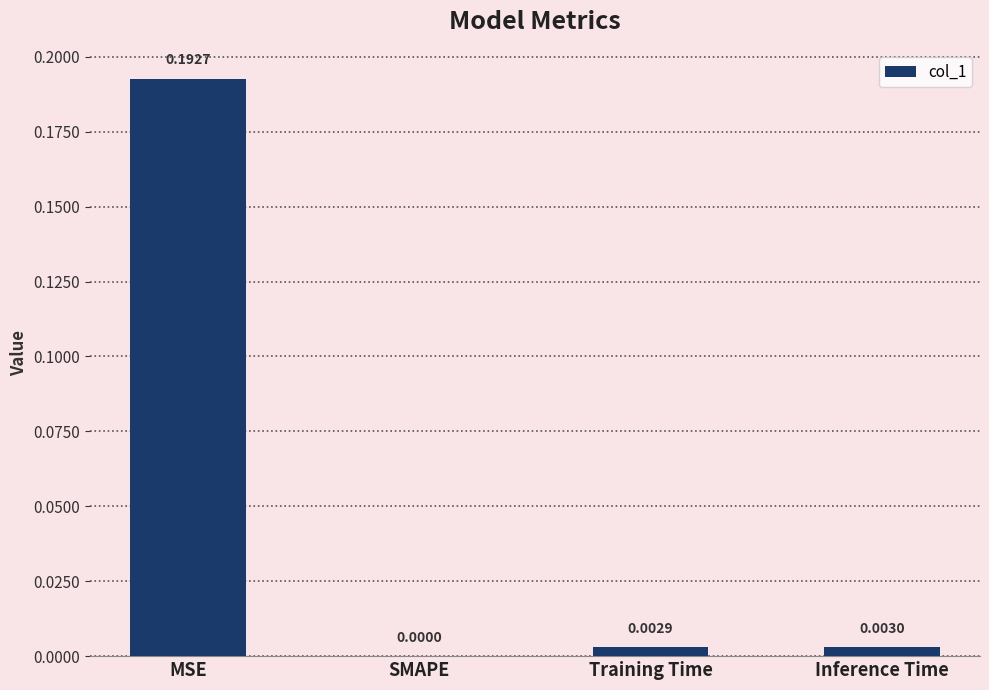

Between Training Time and MSE, which is larger?

MSE